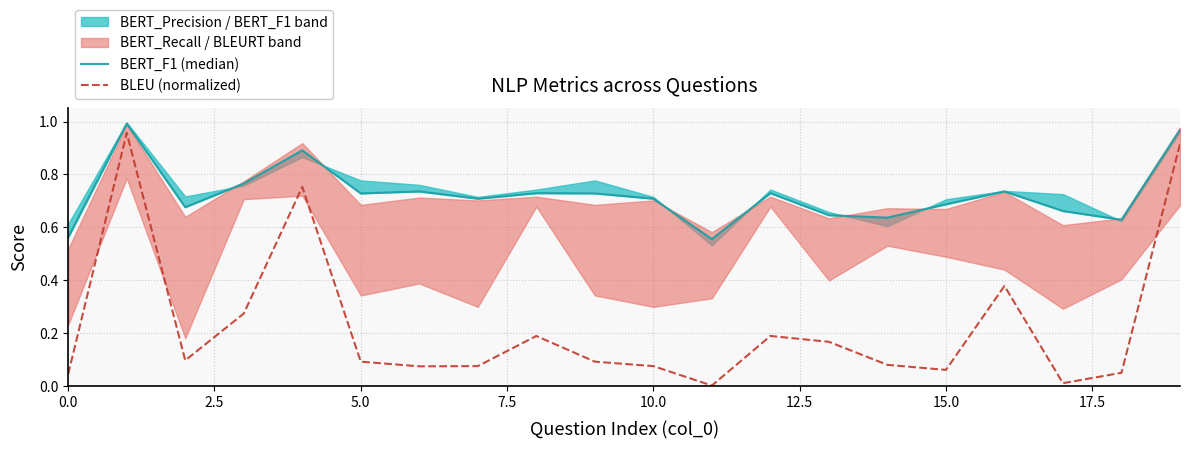

What is the sum of all BLEU (normalized) values?

4.6